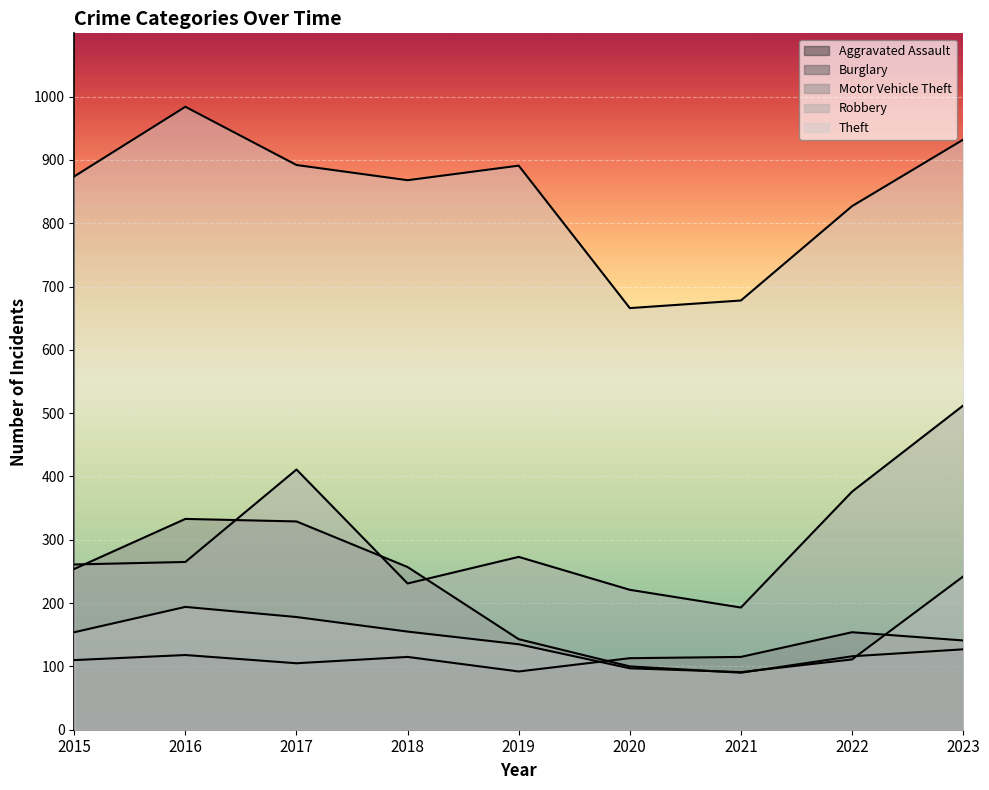

What is the difference between the Robbery values at 2022 and 2018?

44